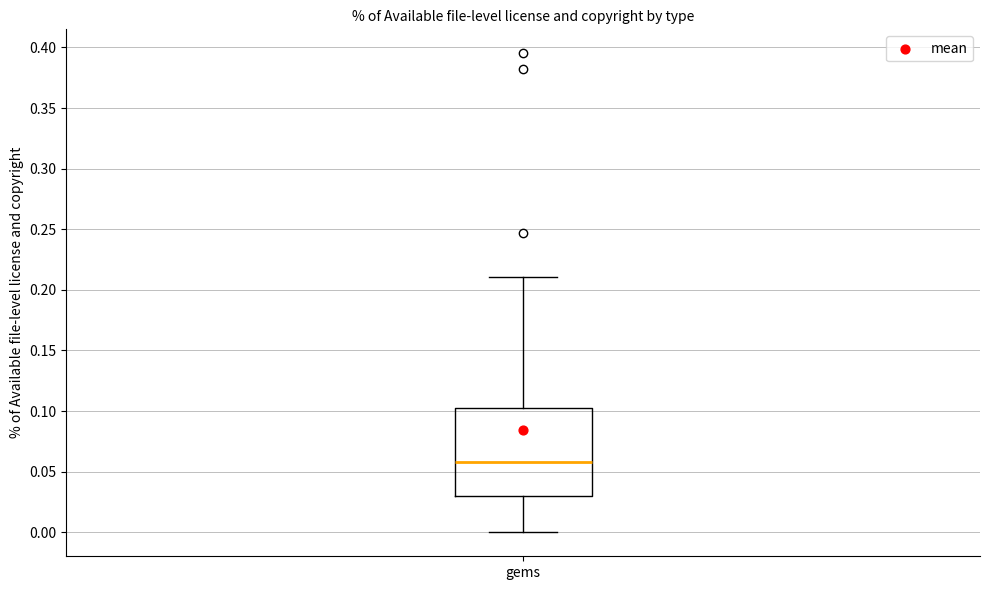

Transcribe this box plot: give where the median line is, the range the box spans, and where the two whiskers end, as read against the y-axis. The values are not printed on the chart, so give them approximately, as read against the axis.

median 0.060, box 0.030 to 0.105, whiskers 0.000 to 0.210